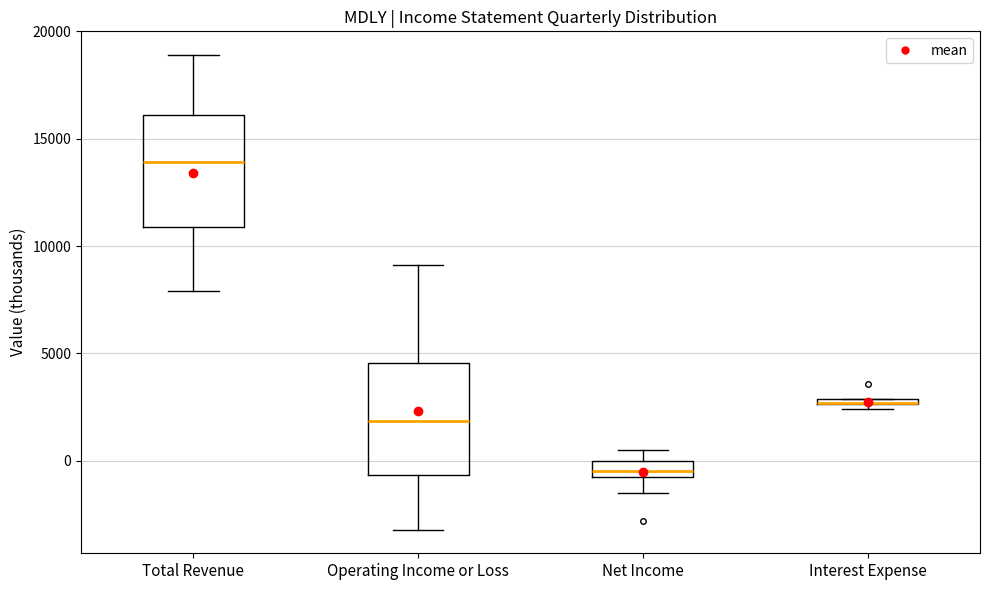

Where is the lower edge of the box for Operating Income or Loss on the y-axis? The values are not printed on the chart, so give them approximately, as read against the axis.

-500